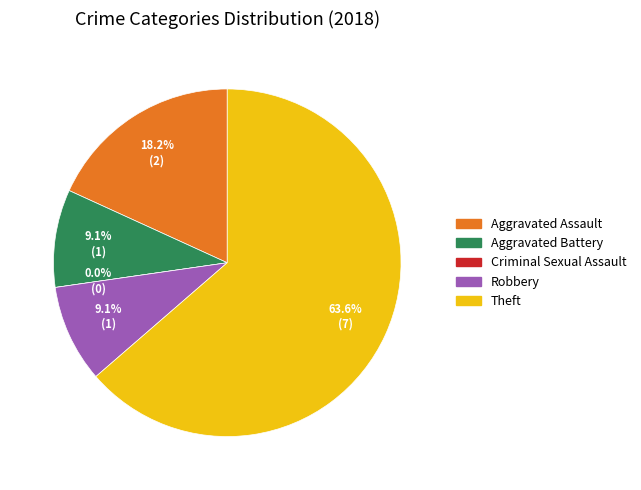

True or false: Aggravated Assault accounts for 7% of the total.

False